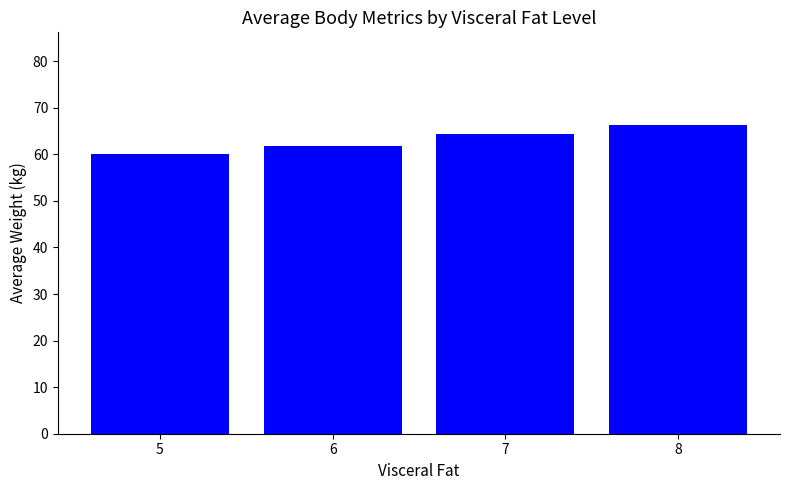

List the labels in order of value, largest first.

8, 7, 6, 5